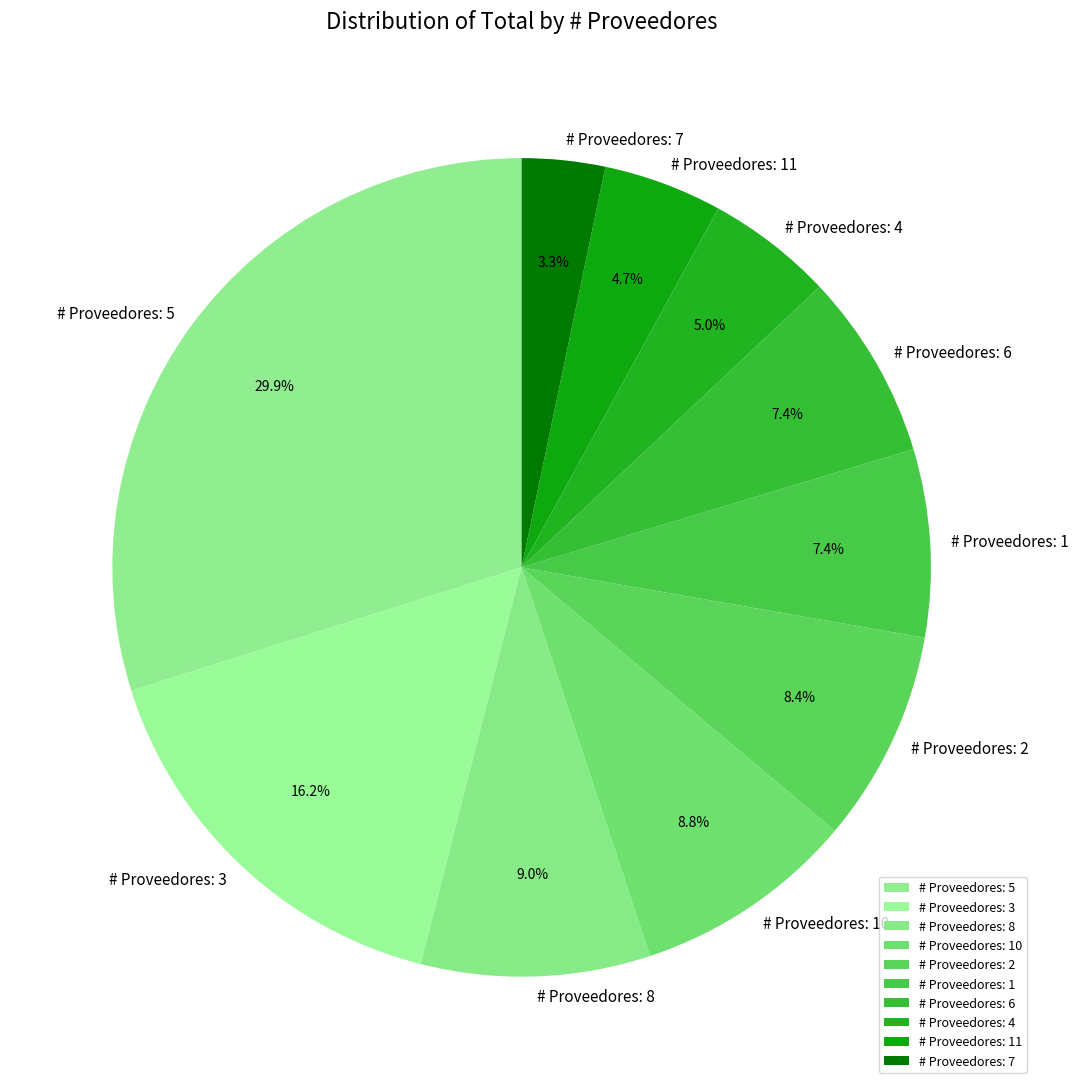

Between # Proveedores: 7 and # Proveedores: 10, which is larger?

# Proveedores: 10